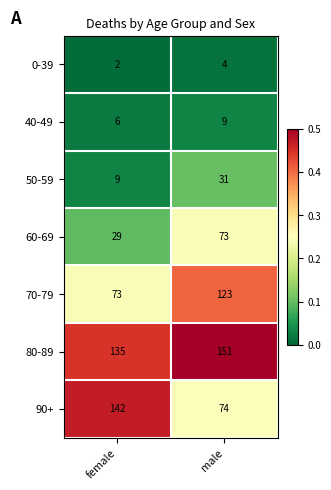

List the series in order of their peak value, lowest first.

0-39, 40-49, 50-59, 60-69, 70-79, 90+, 80-89